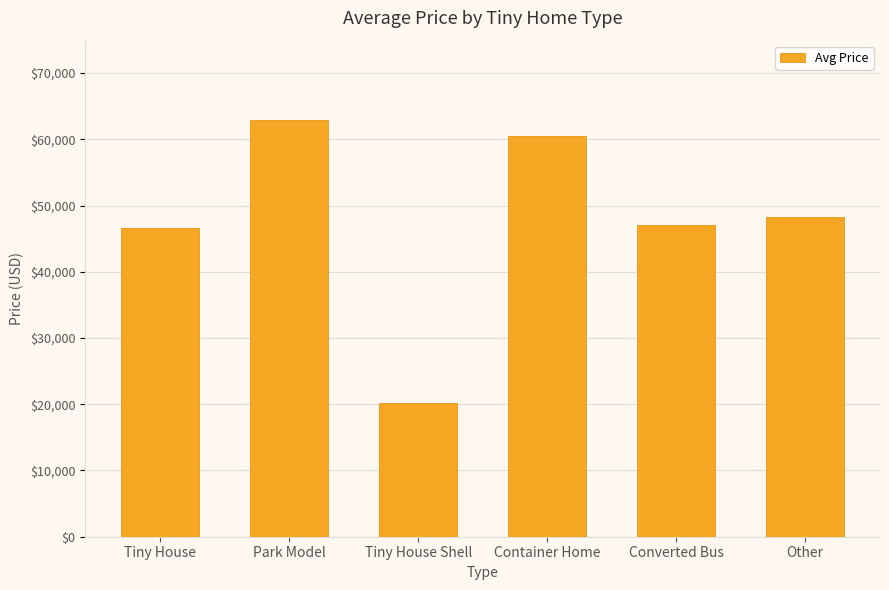

Reading left to right, transcribe all the data shown in this chart.

Tiny House=46642	Park Model=62900	Tiny House Shell=20250	Container Home=60498	Converted Bus=47000	Other=48333